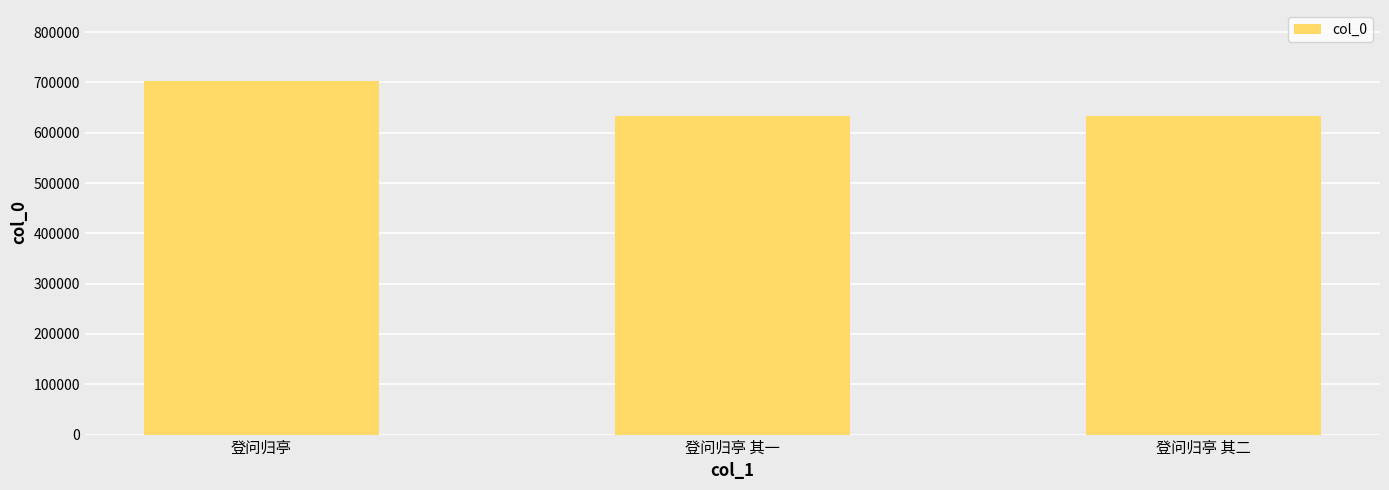

Count the number of categories in the chart.

3